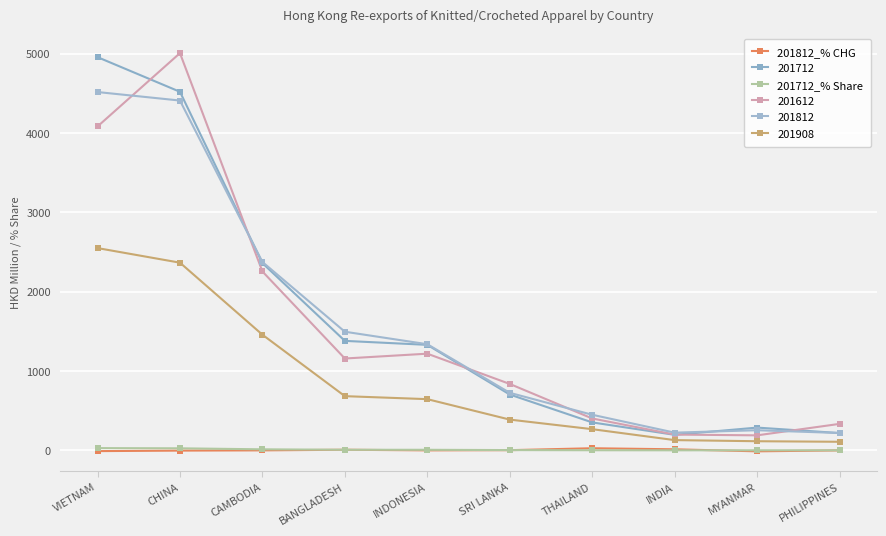

What are all the series names shown in the legend?

201812_% CHG, 201712, 201712_% Share, 201612, 201812, 201908